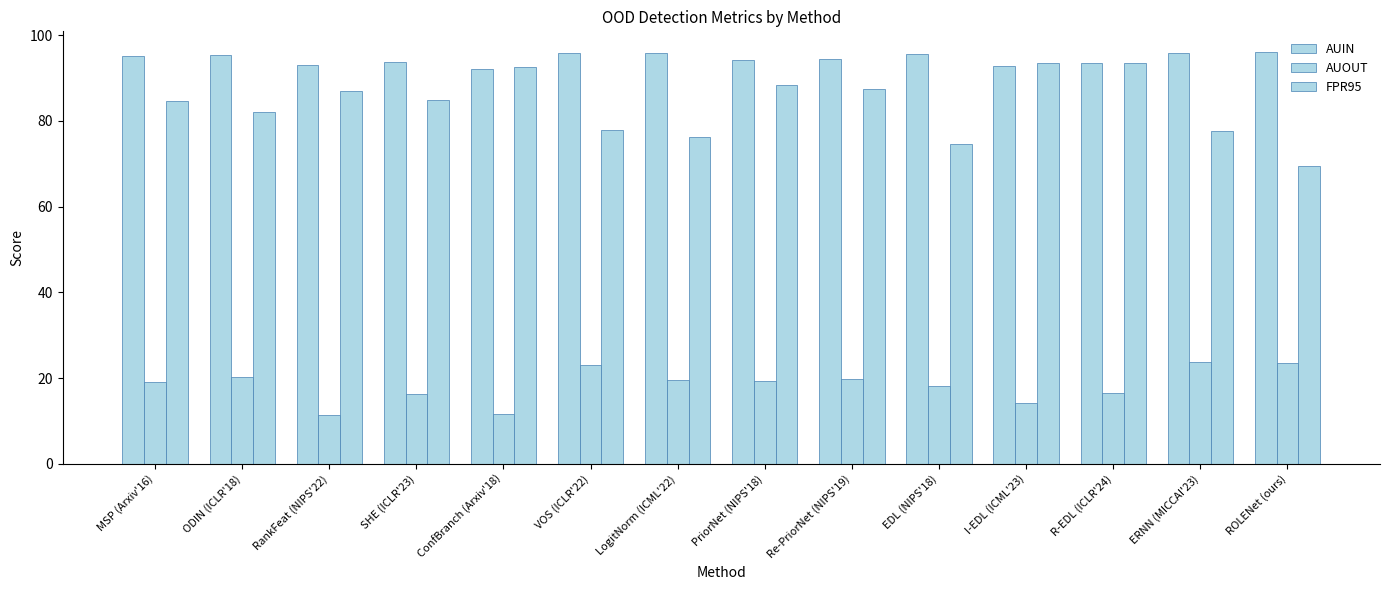

How many bars are there in total?

42